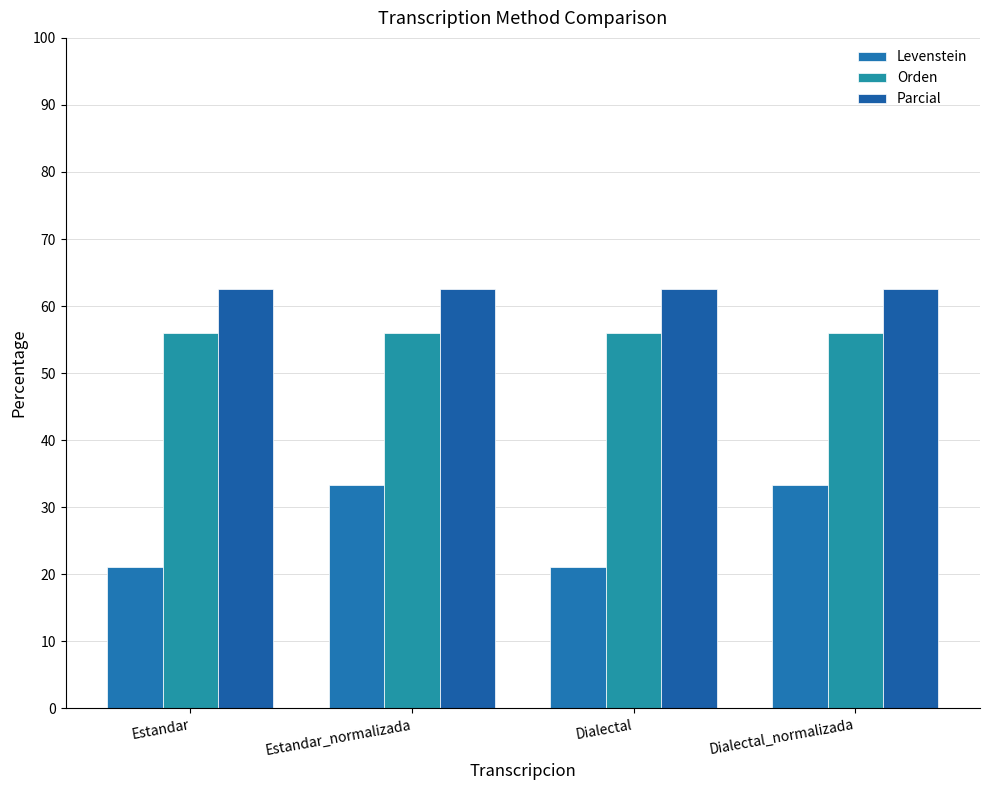

Where is Orden nearest to the value 56?

Estandar